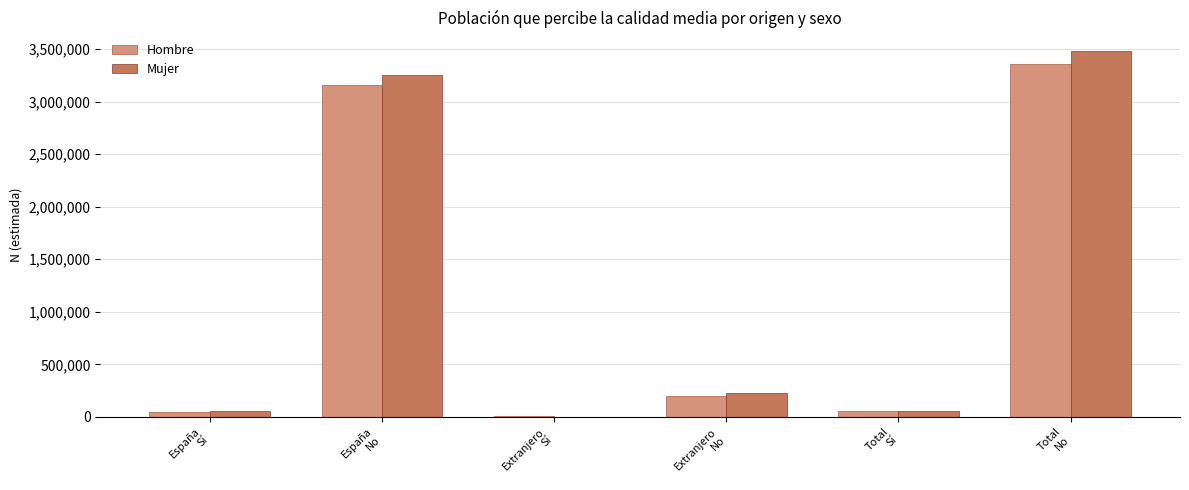

Where does the Hombre series first go above 202775?

España
No